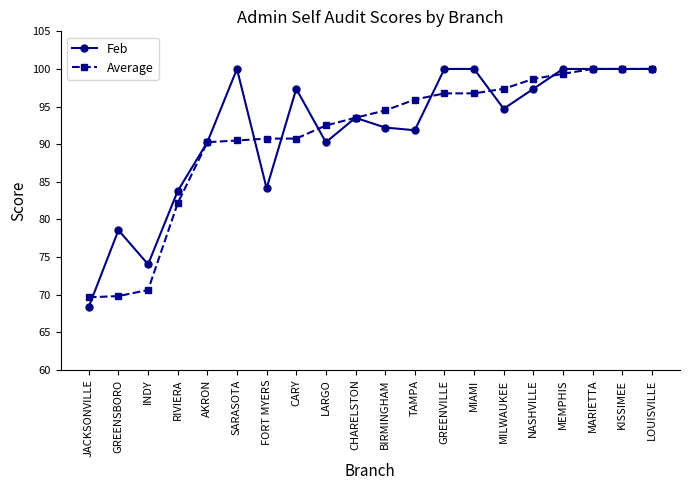

Is the value of Feb at GREENVILLE greater than the value of Average at NASHVILLE?

Yes